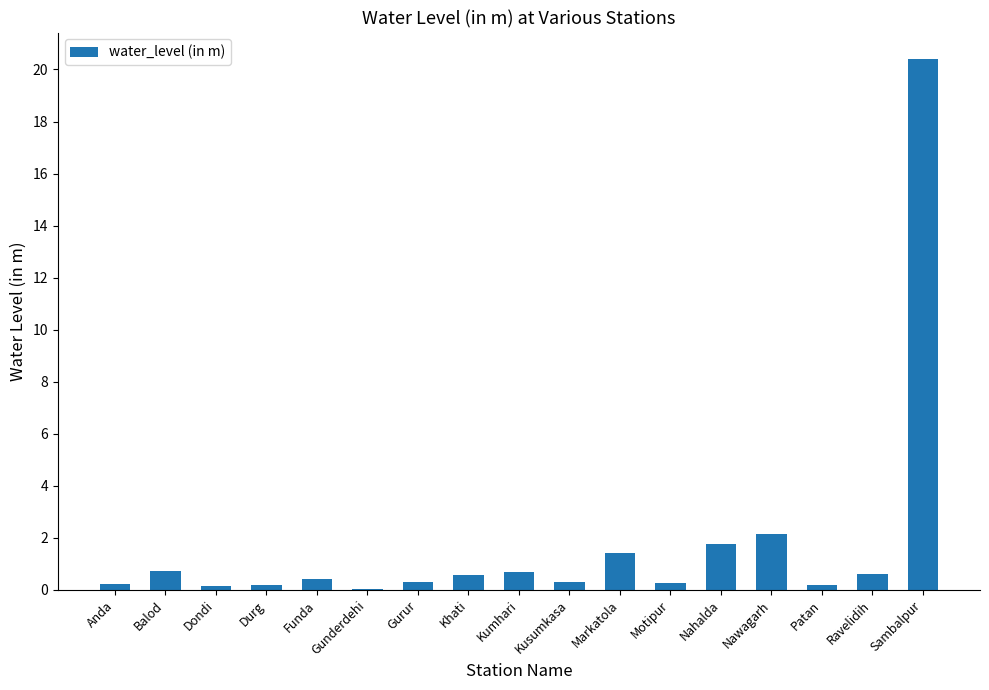

What is the greatest value displayed?

20.4